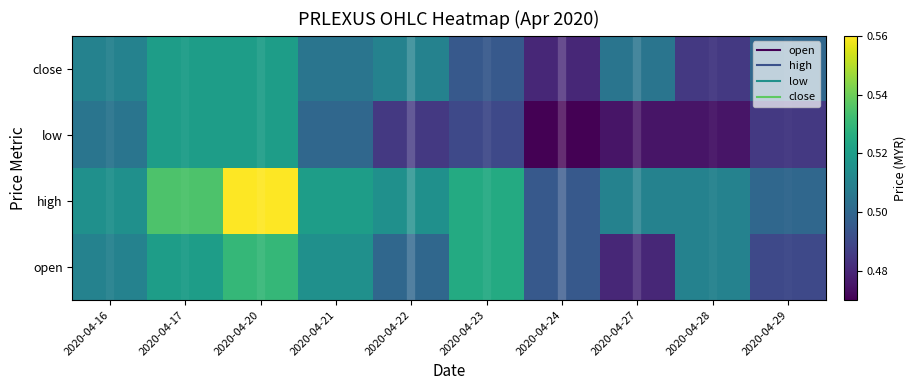

How many distinct data groups are displayed?

4